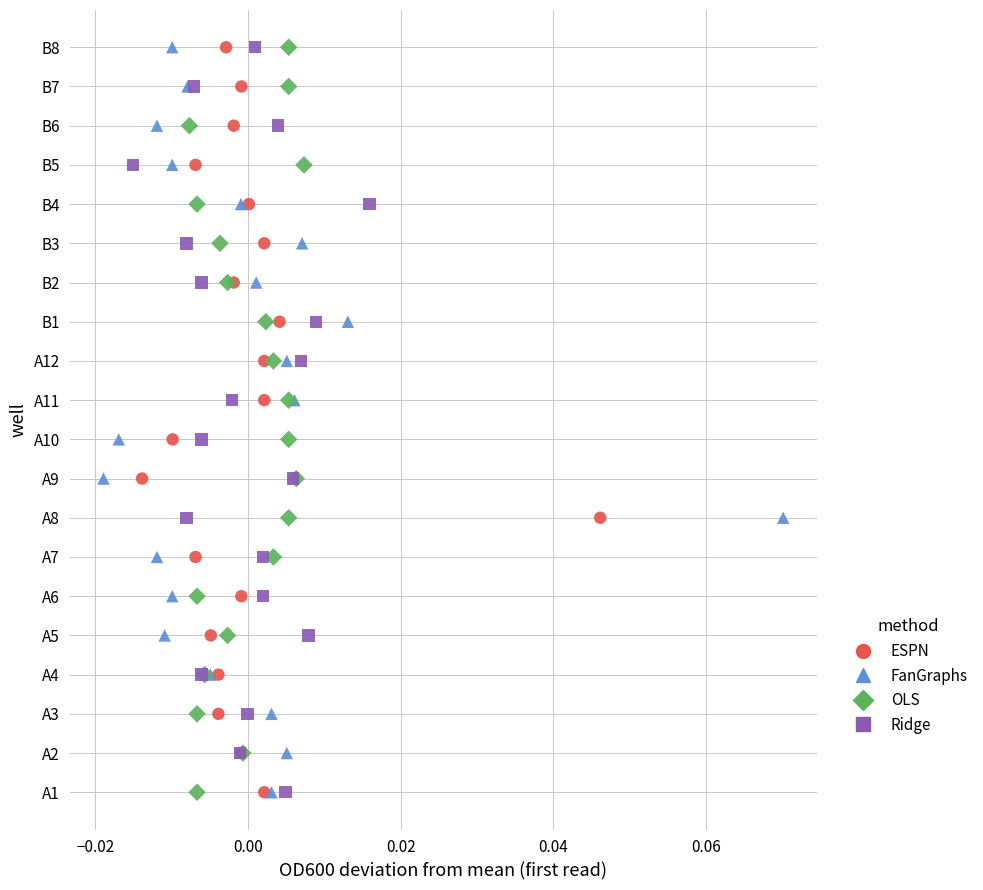

What are all the series names shown in the legend?

ESPN, FanGraphs, OLS, Ridge